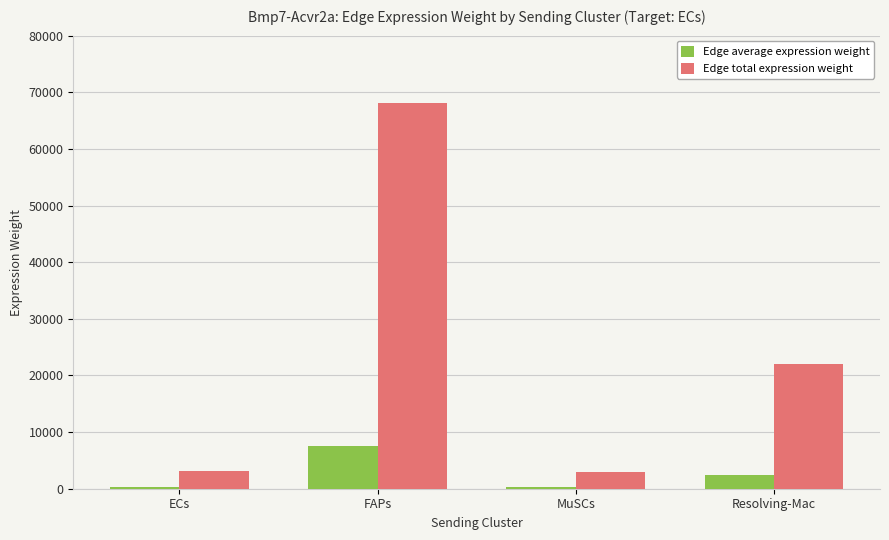

How many categories are shown in the chart?

4